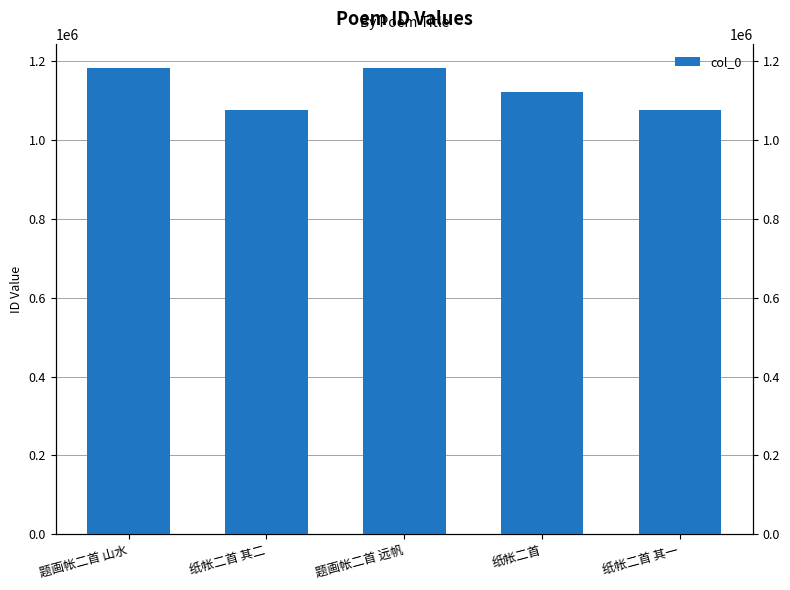

Reading right to left, what are all the values shown in this chart?

纸帐二首 其一=1076404	纸帐二首=1120886	题画帐二首 远帆=1183032	纸帐二首 其二=1076405	题画帐二首 山水=1183211